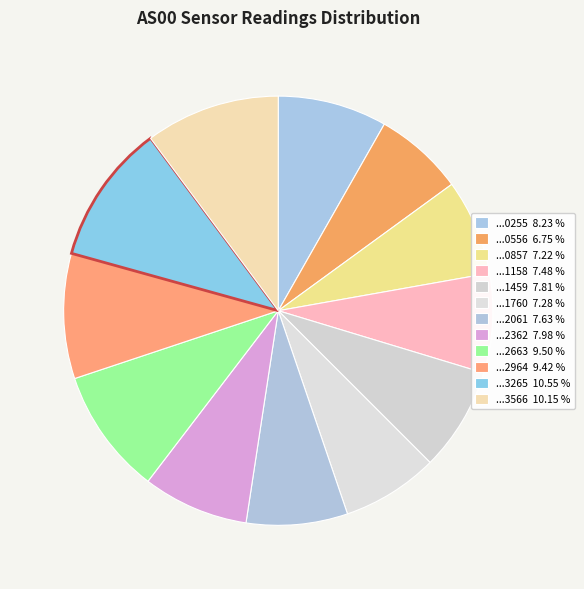

Rank the categories by value from highest to lowest.

1701453265, 1701453566, 1701452663, 1701452964, 1701450255, 1701452362, 1701451459, 1701452061, 1701451158, 1701451760, 1701450857, 1701450556